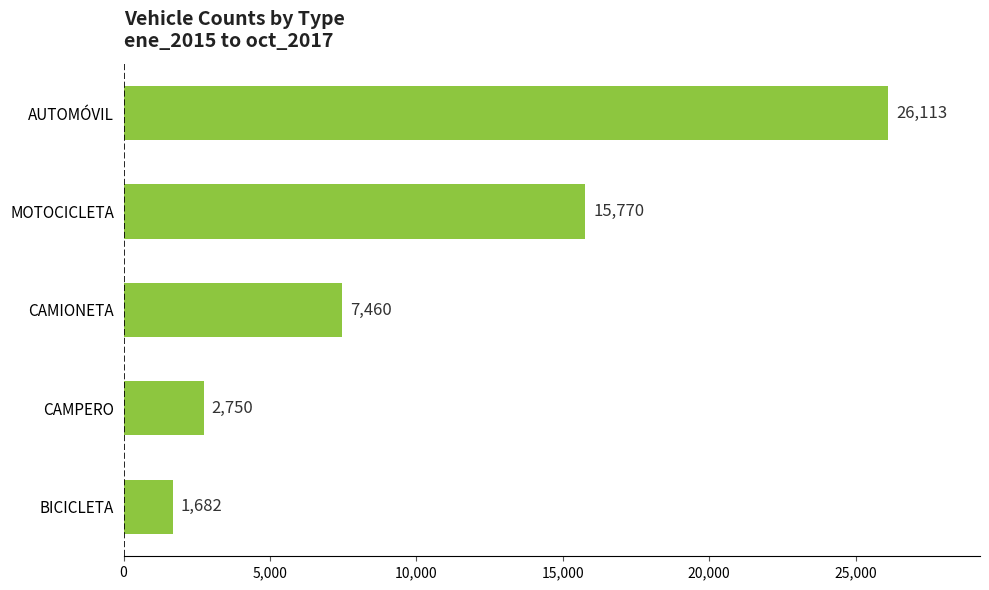

At which label is the value closest to 13897?

MOTOCICLETA